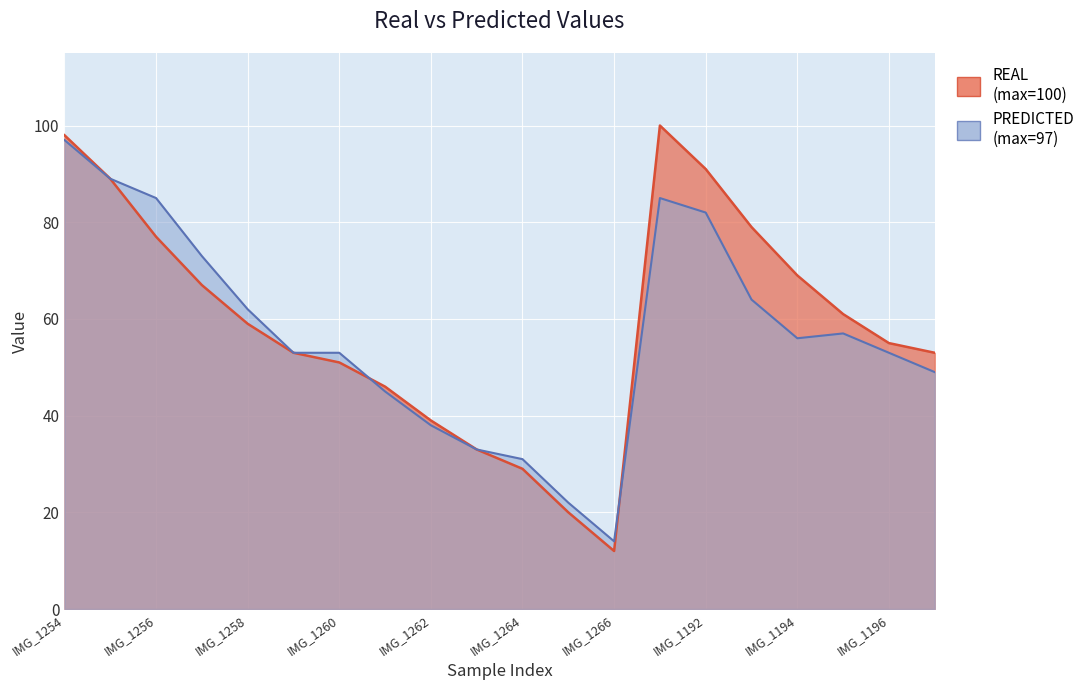

At which category is the sum across all series the highest?

IMG_1254